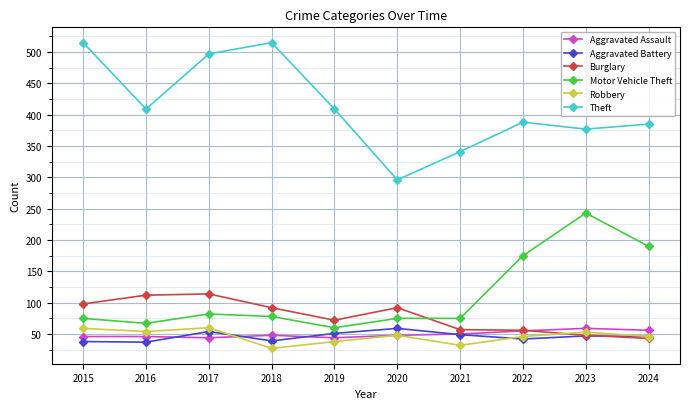

Which category has the lowest value across all series?

2018